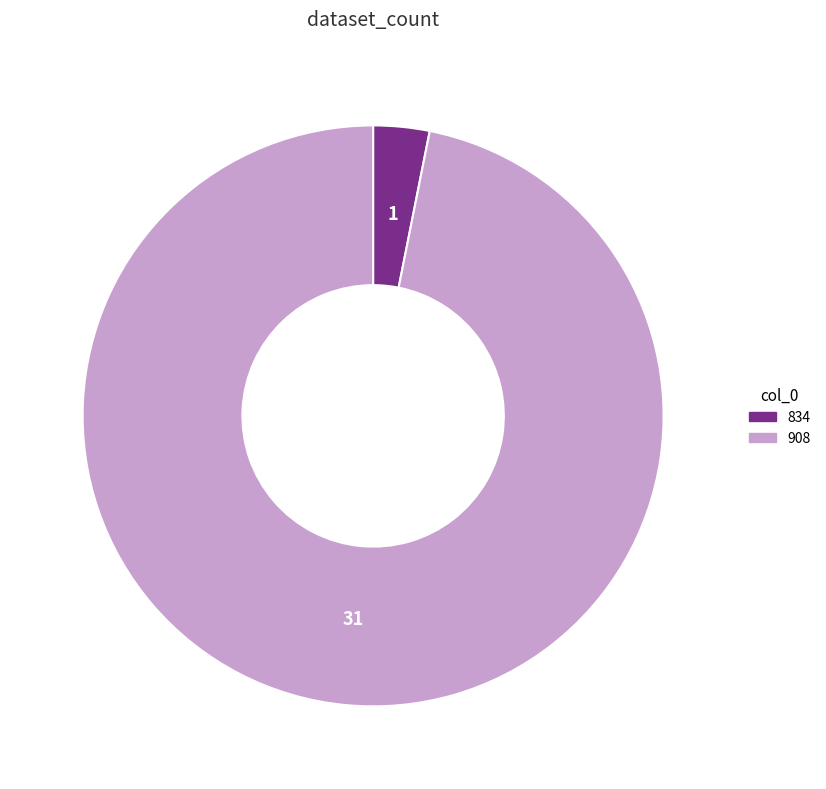

Which category accounts for the majority?

908